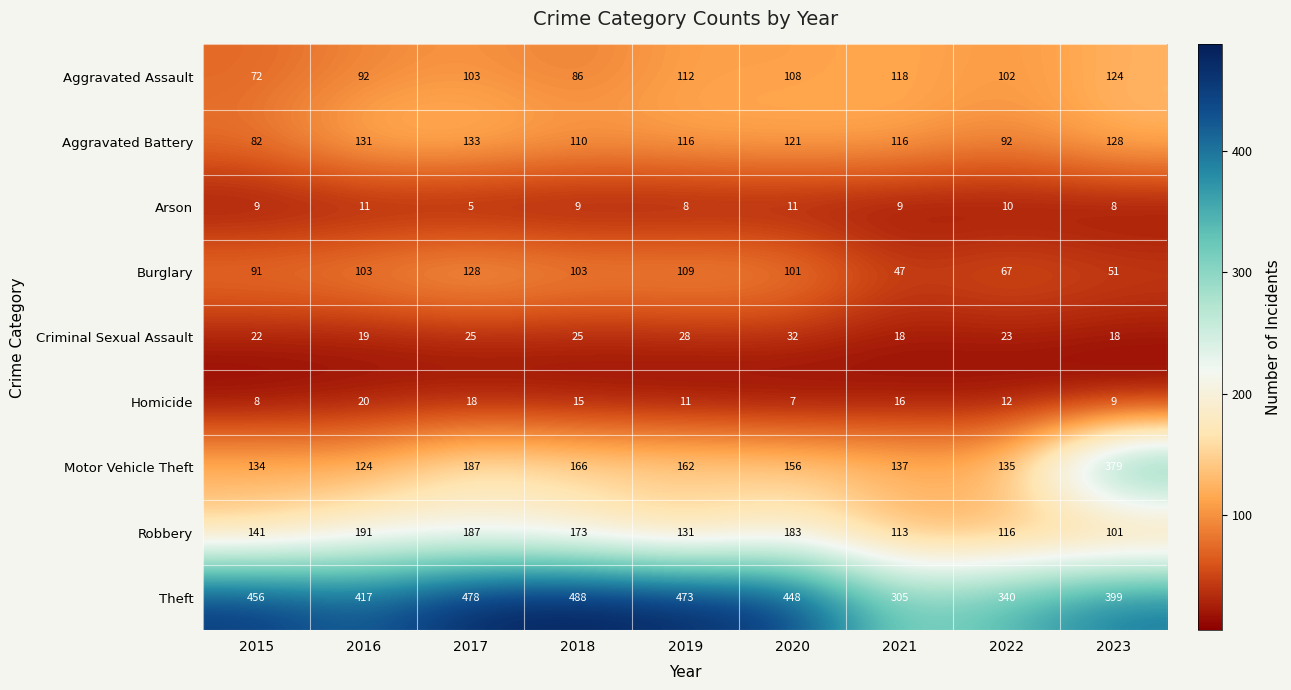

The value of Aggravated Assault at 2016 is 50. True or false?

False